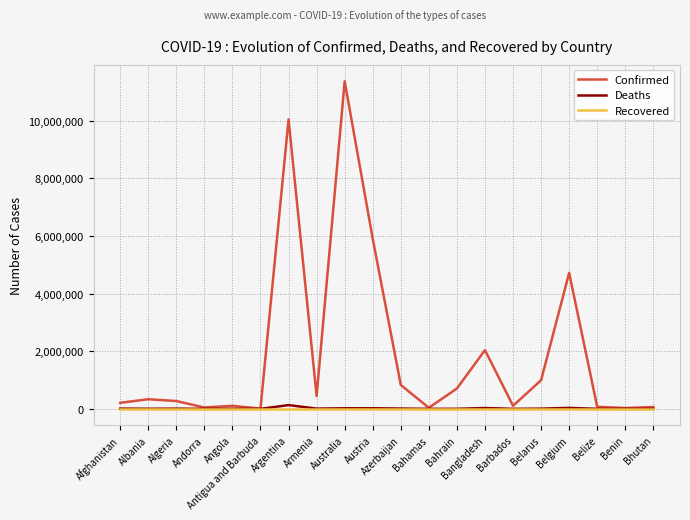

What is the highest value of the Deaths series?

130458